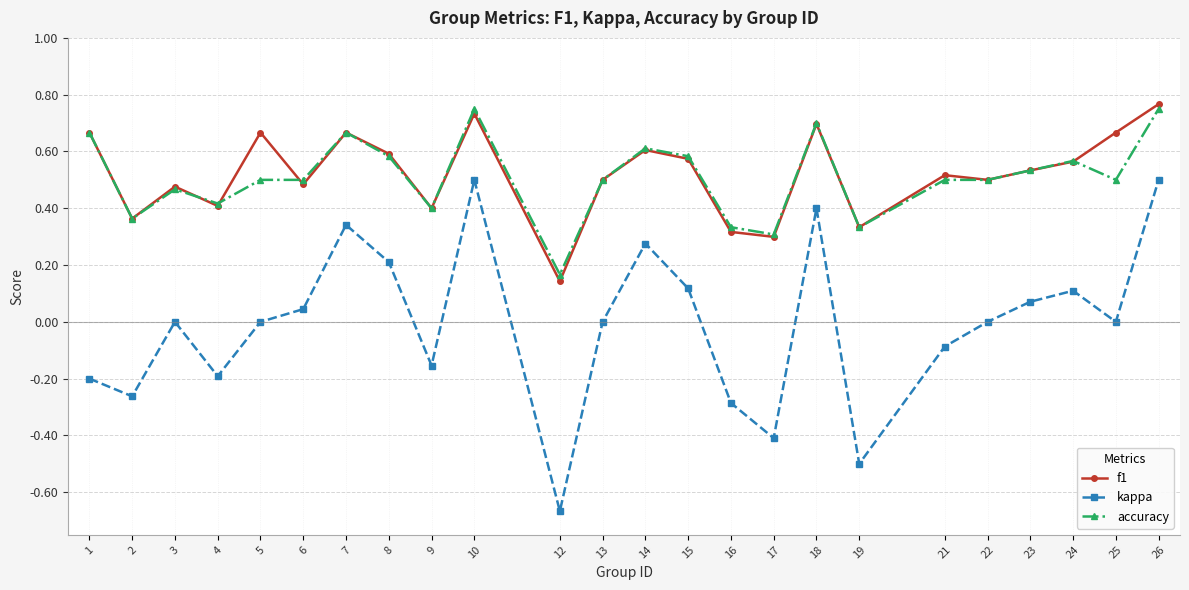

What is the total value across all series at 18?

1.8